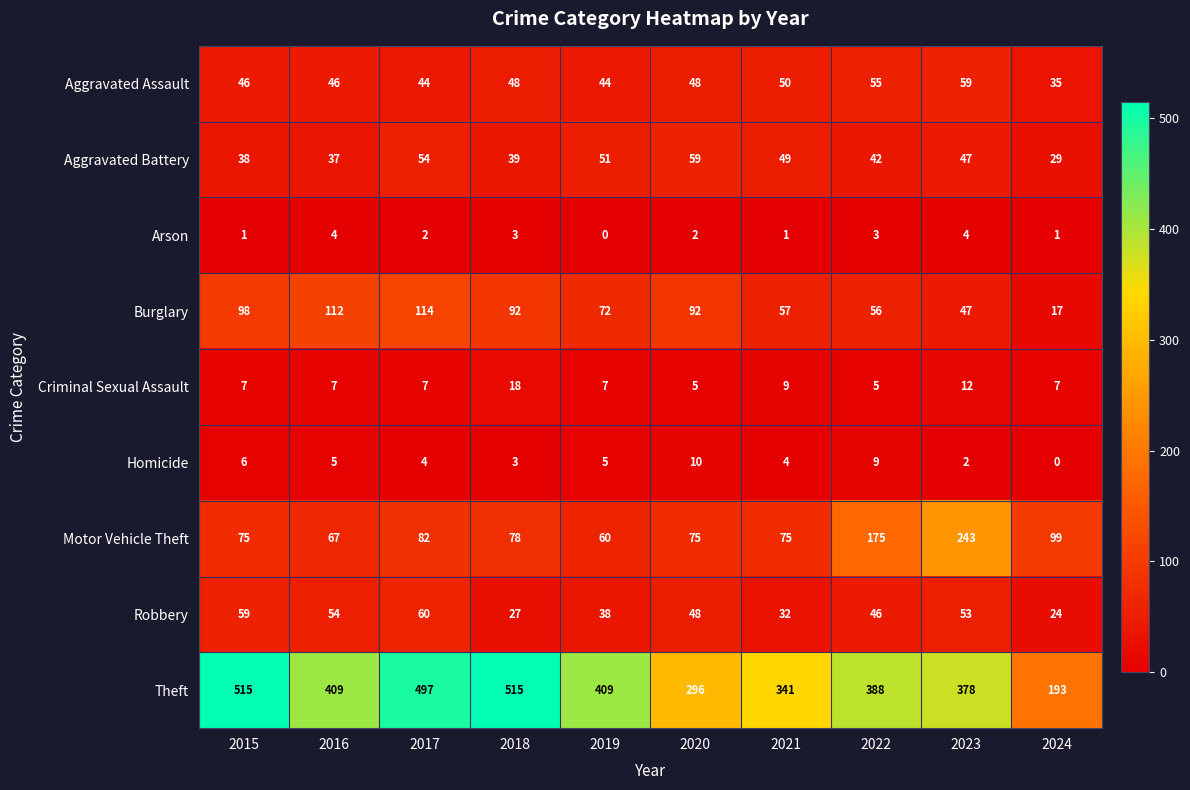

Which series has the widest spread of values?

Theft